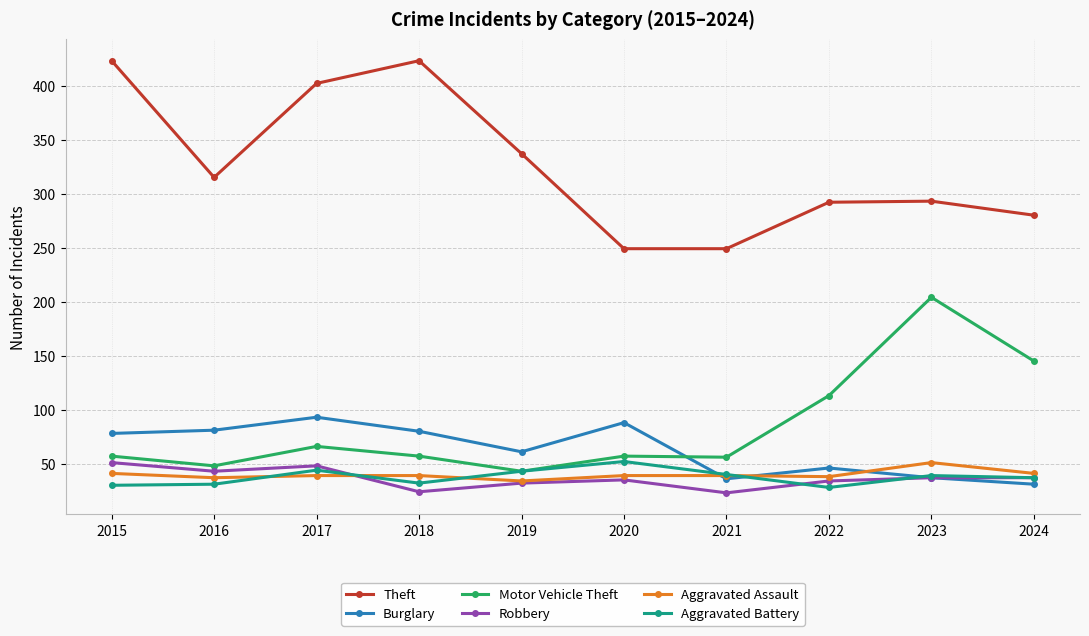

What is the smallest value displayed?

23